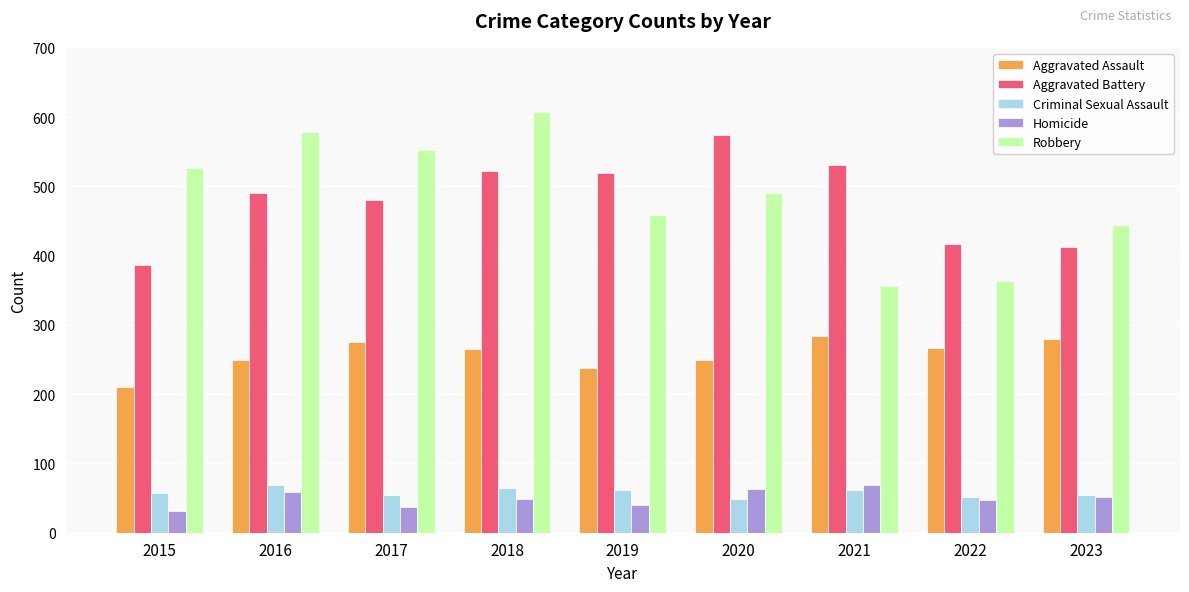

Between 2017 and 2023, which series saw the biggest shift?

Robbery